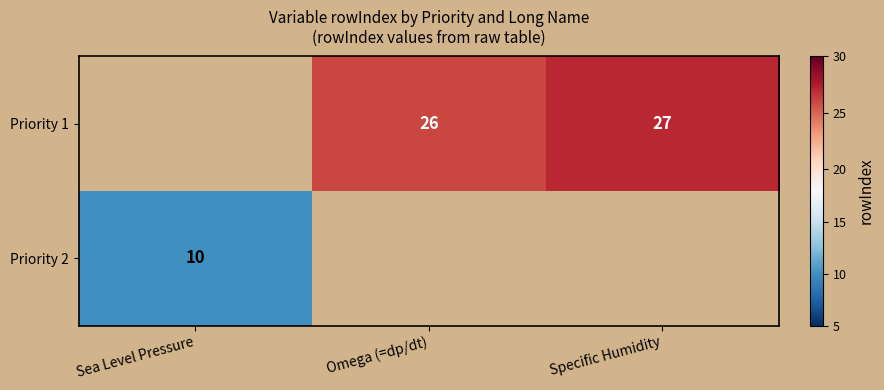

Is it true that Priority 1 equals 27 at Specific Humidity?

True